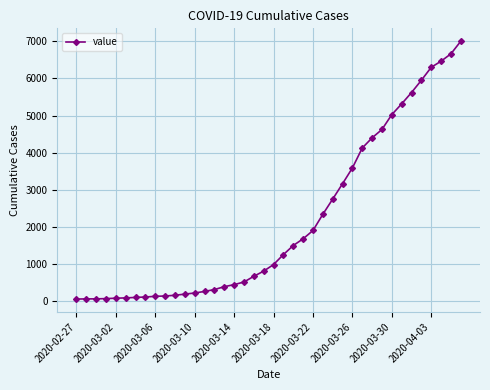

What is the greatest value displayed?

7003